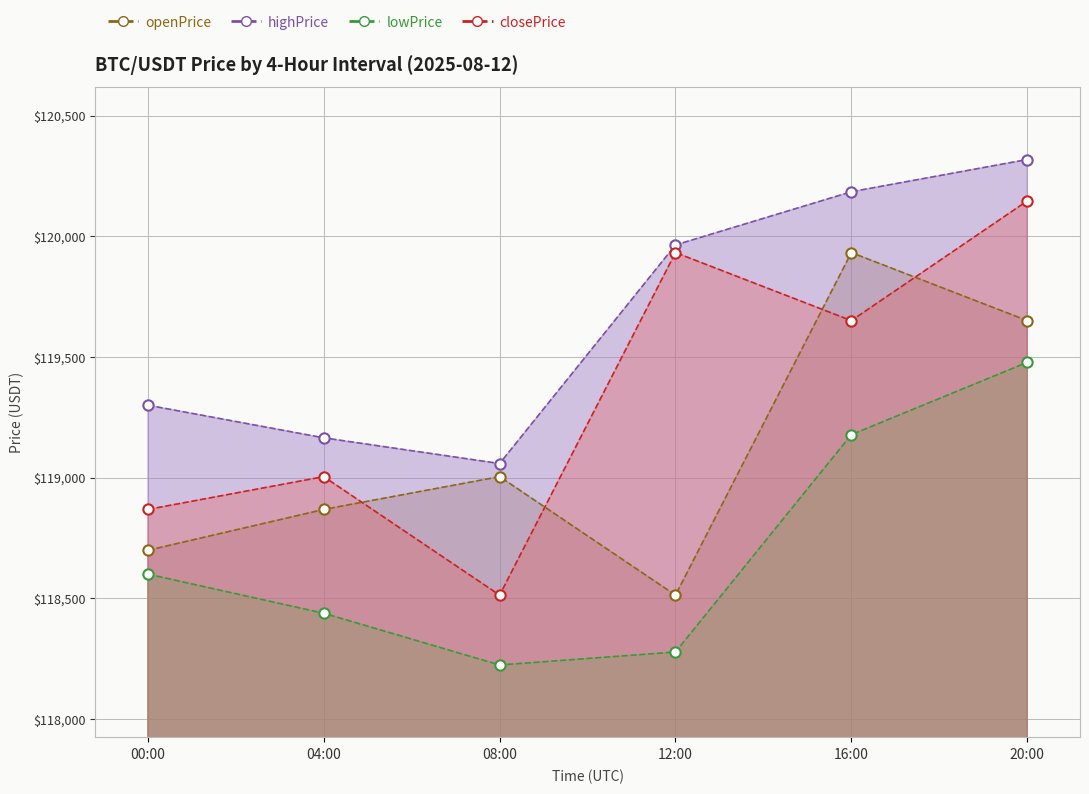

At how many categories does at least one series exceed 119136?

5